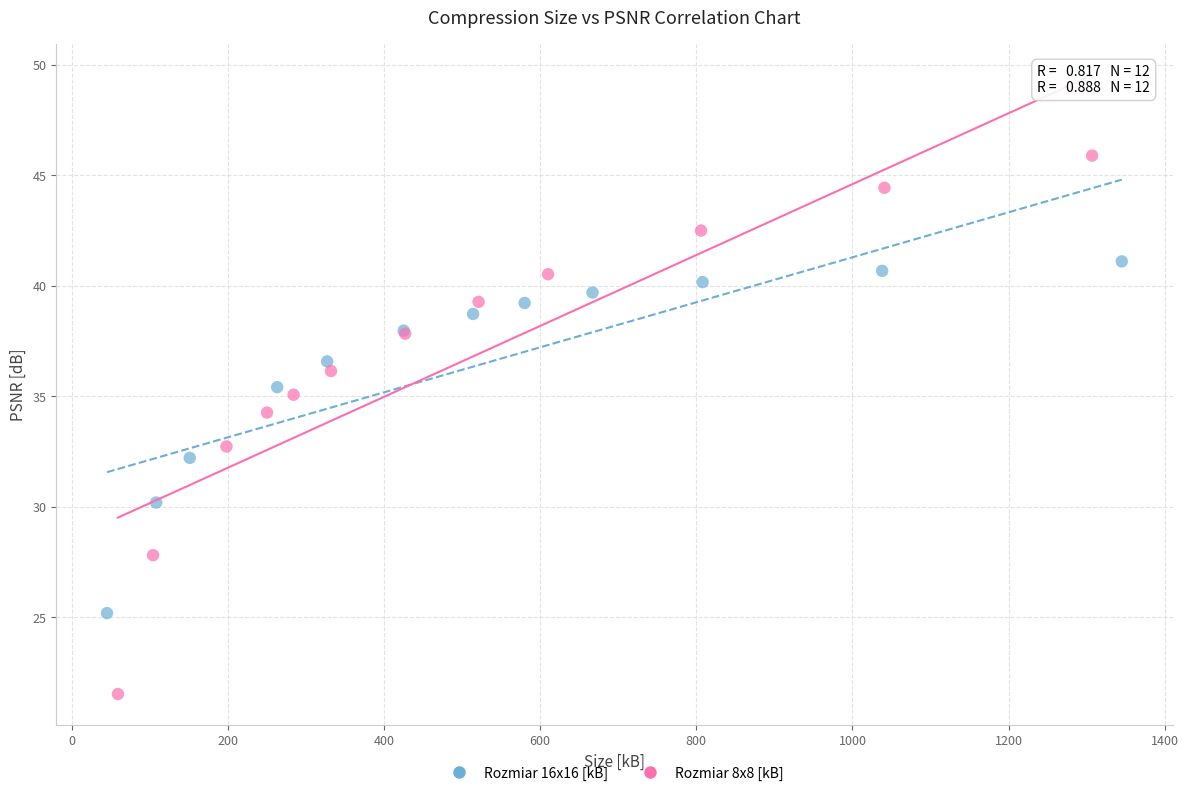

Which series reaches the maximum Y coordinate?

Rozmiar 8x8 [kB]